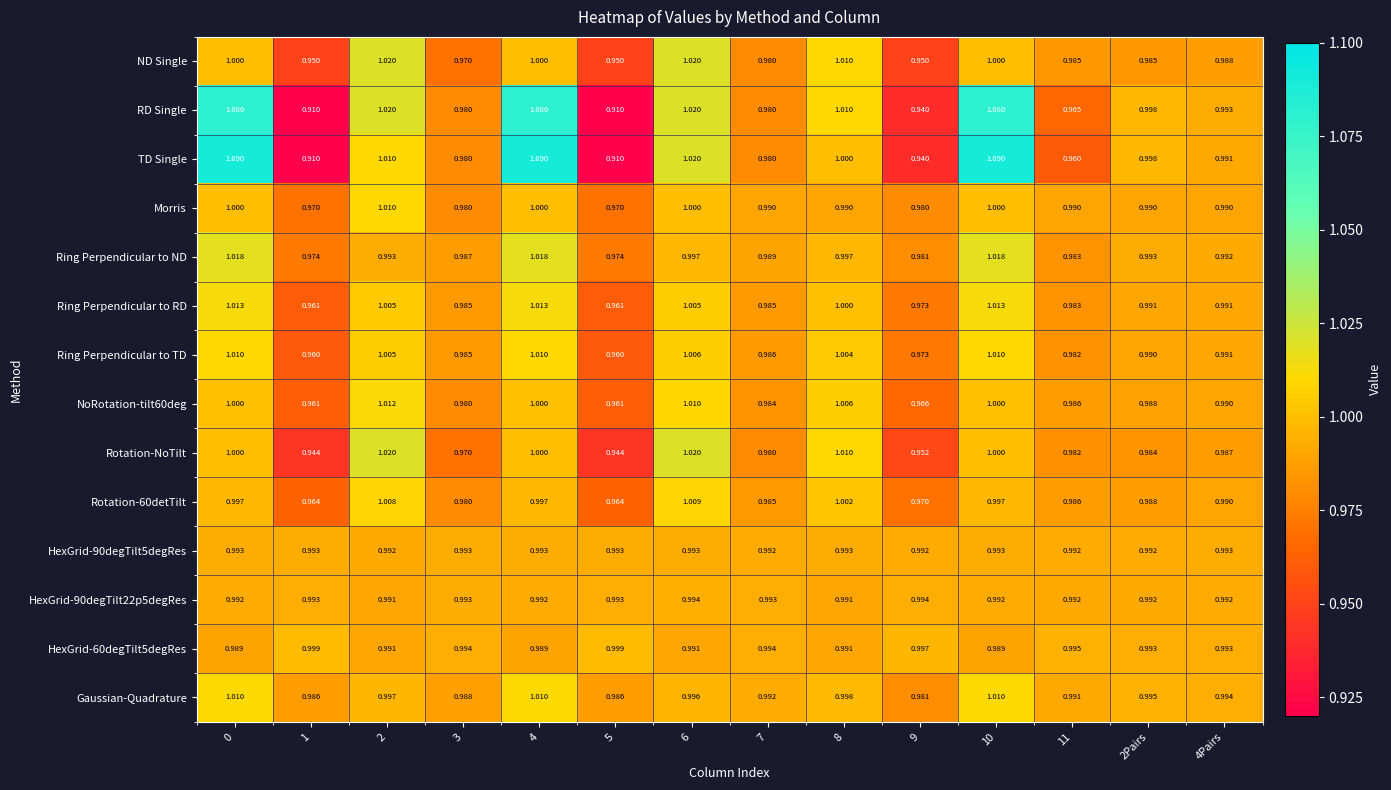

Which series has the largest range (max minus min)?

TD Single